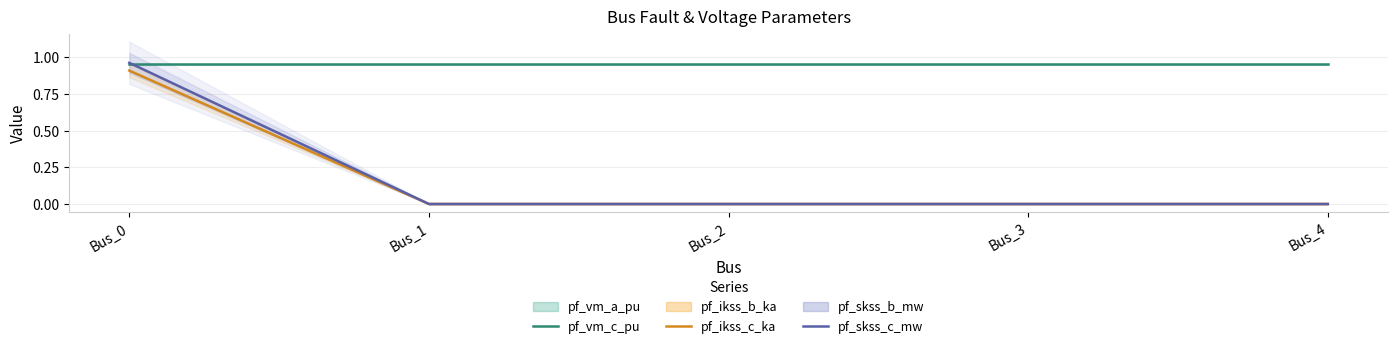

What is the average value of the pf_vm_c_pu series?

1.0